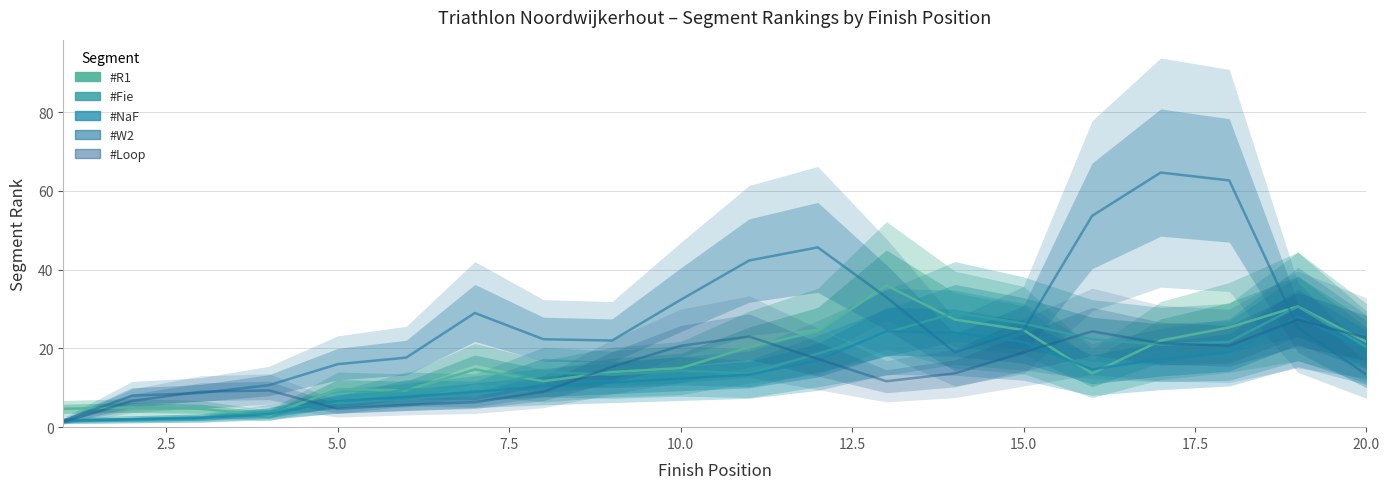

True or false: #Loop and #Fie cross at least once.

True